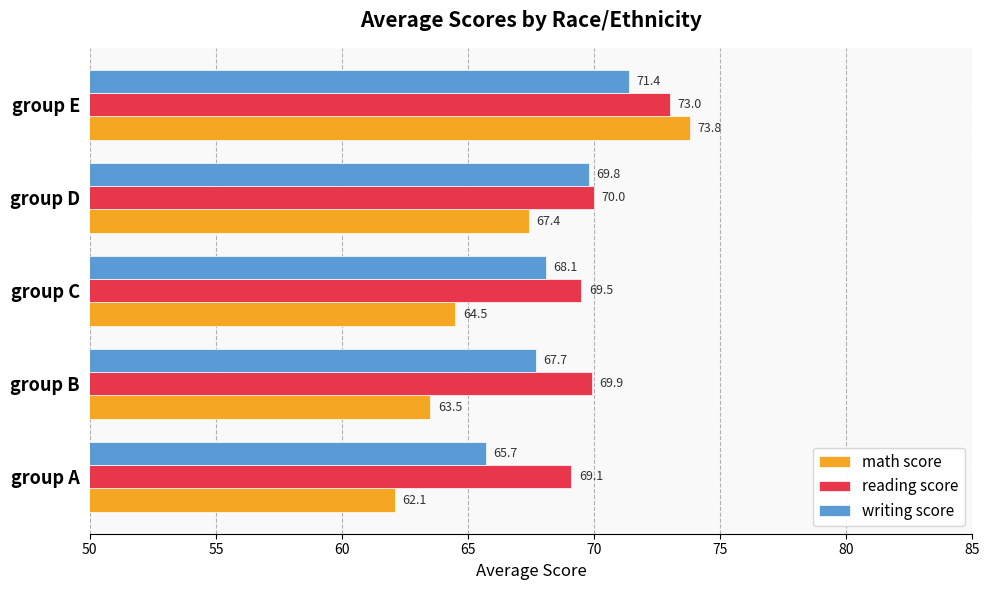

Which series has the largest range (max minus min)?

math score